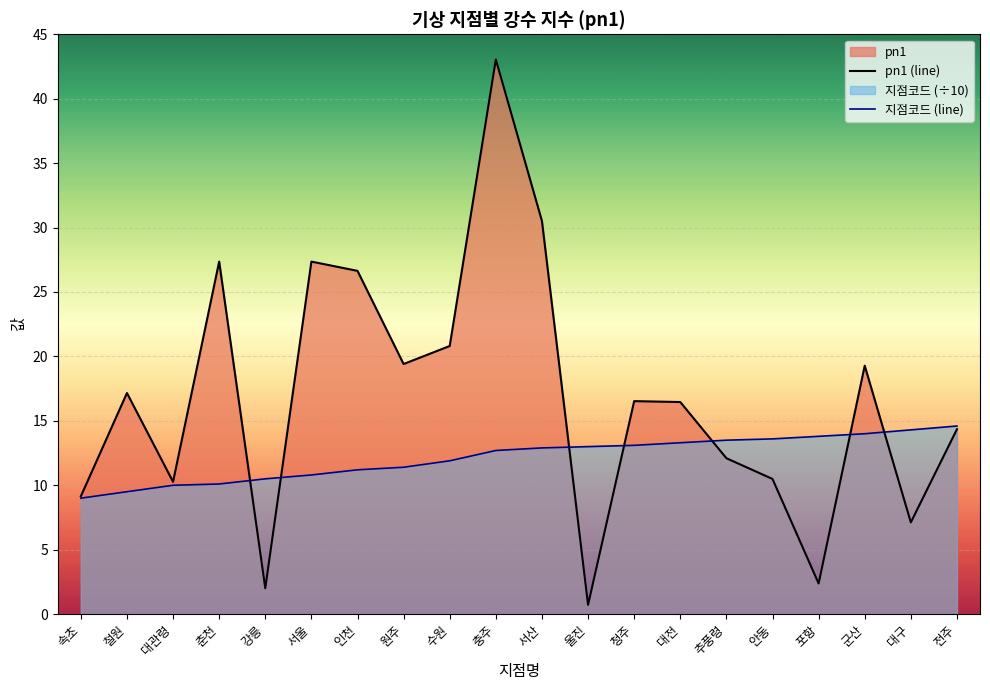

True or false: 지점코드 (line) has more than 1 points higher than both neighbors.

False